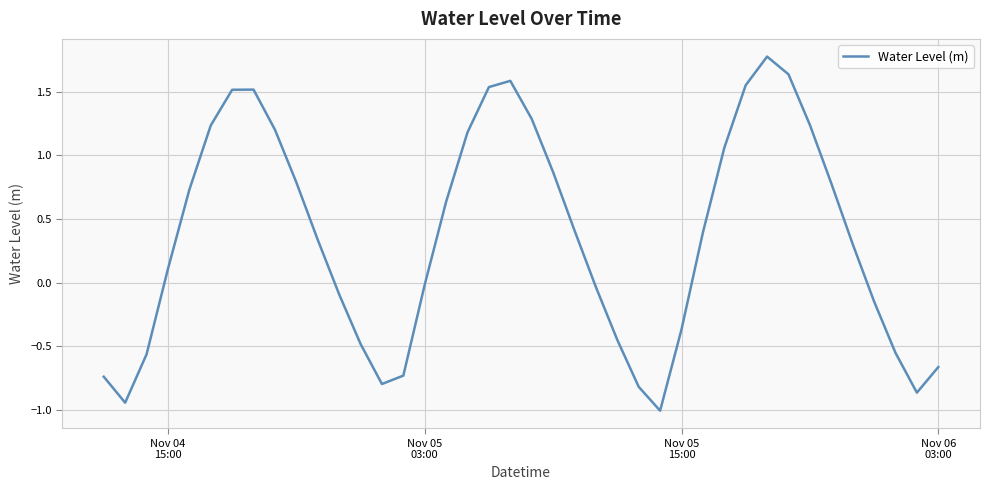

How many negative values are there?

17